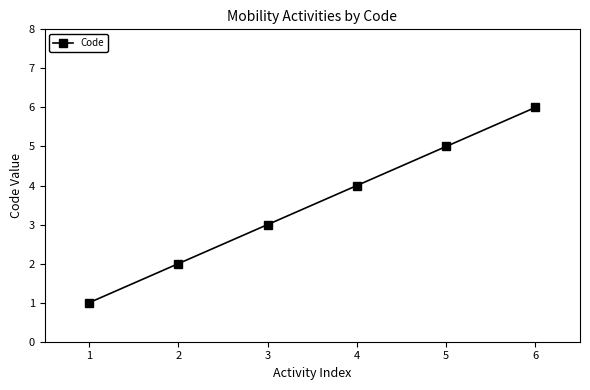

Does the chart have visible grid lines?

No